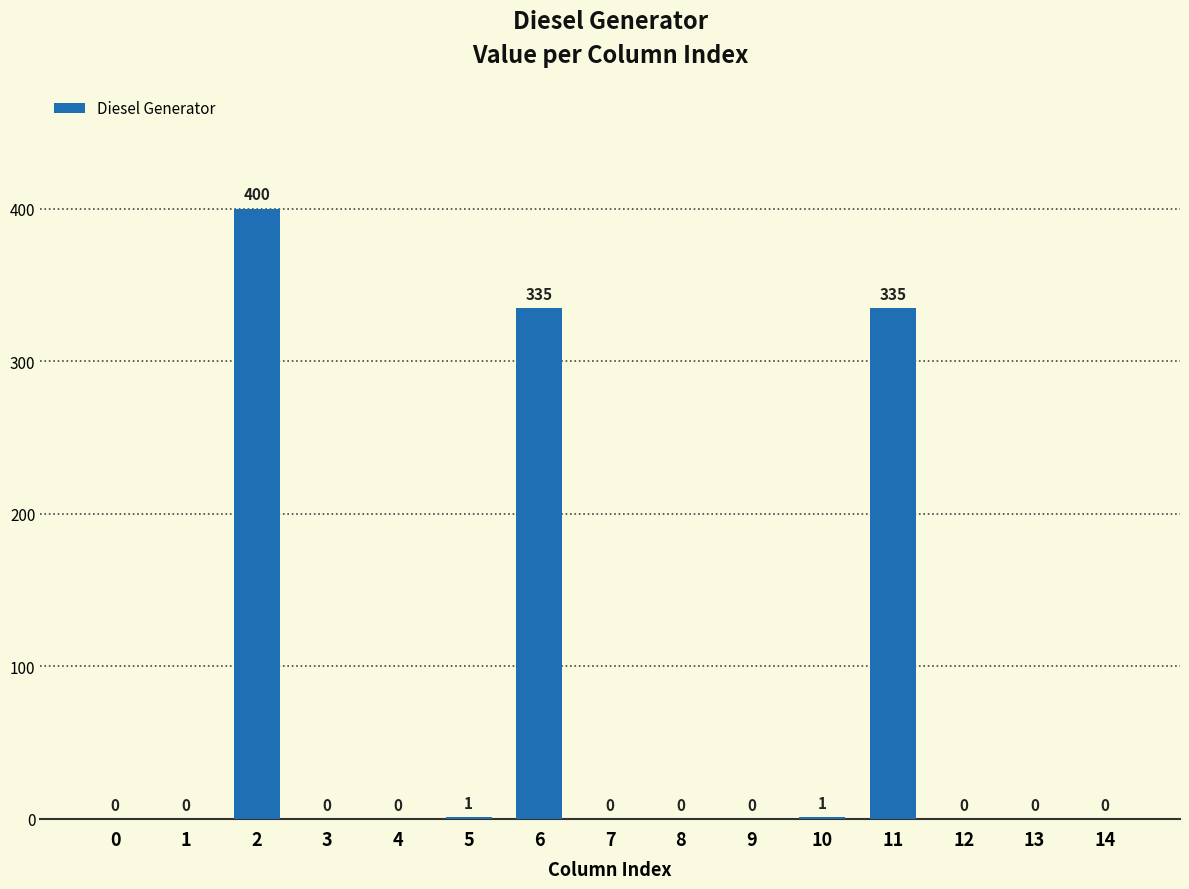

What is the sum of all values?

1072